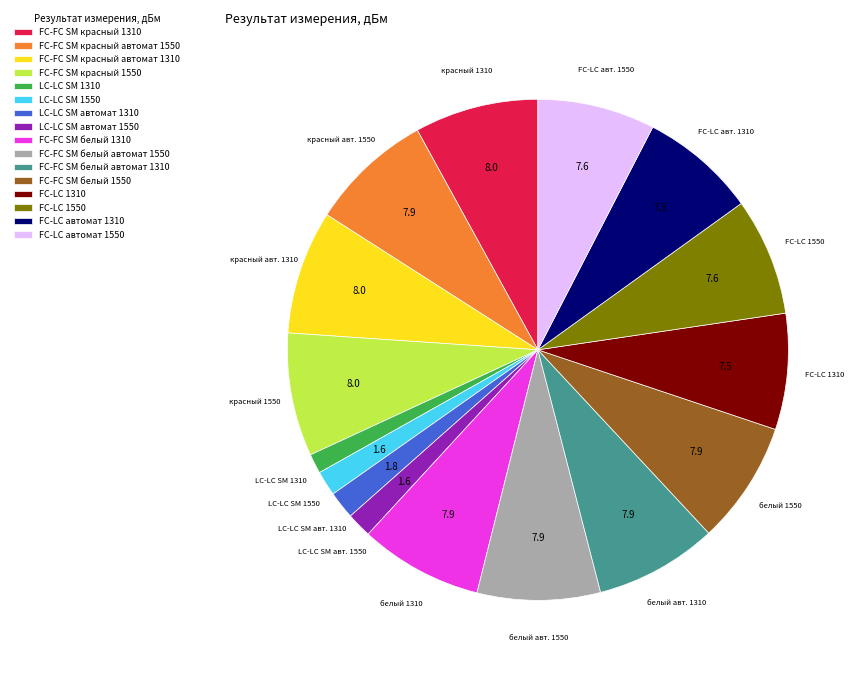

What is the ratio of the value at FC-FC SM красный автомат 1550 to the value at LC-LC SM автомат 1550?

4.9